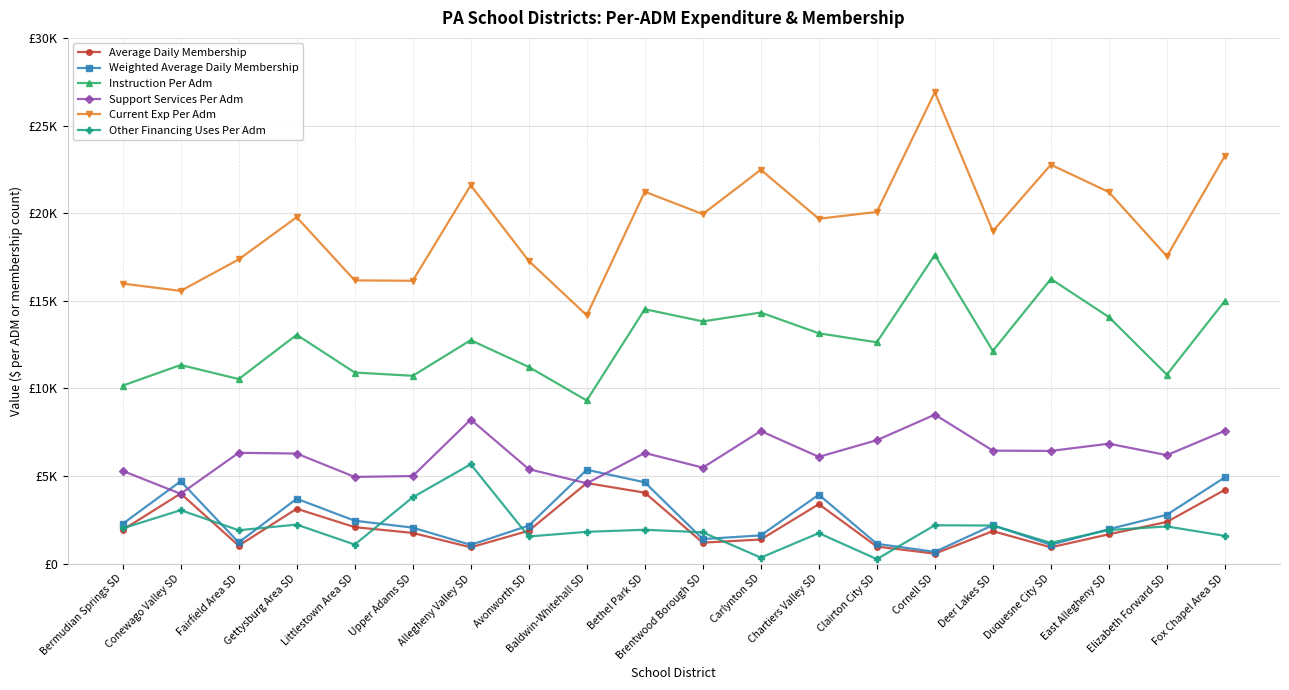

True or false: Average Daily Membership and Instruction Per Adm cross at least once.

False